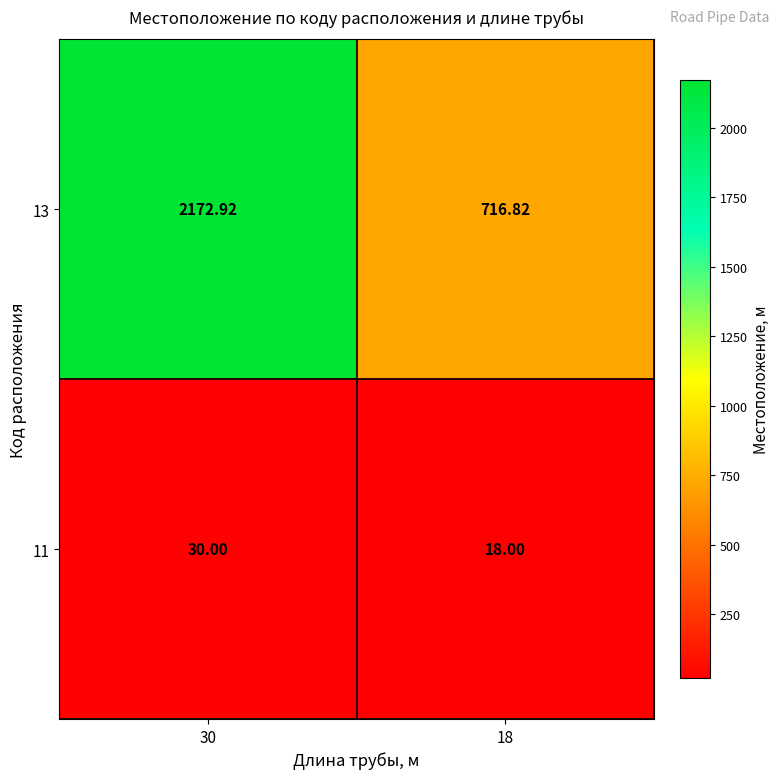

Is the value of 11 at 30 greater than the value of 13 at 18?

No